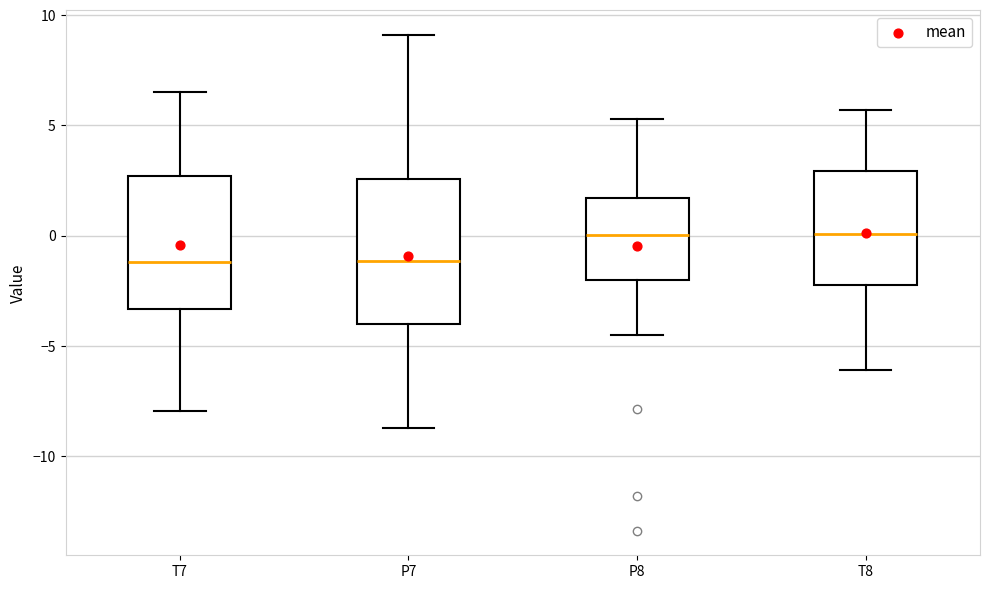

Reading left to right, transcribe this box plot: for each box, give where its median line is, the range the box spans, and where its two whiskers end, as read against the y-axis. The values are not printed on the chart, so give them approximately, as read against the axis.

T7: median -1.0, box -3.5 to 2.5, whiskers -8.0 to 6.5
P7: median -1.0, box -4.0 to 2.5, whiskers -8.5 to 9.0
P8: median 0.0, box -2.0 to 1.5, whiskers -4.5 to 5.5
T8: median 0.0, box -2.0 to 3.0, whiskers -6.0 to 5.5